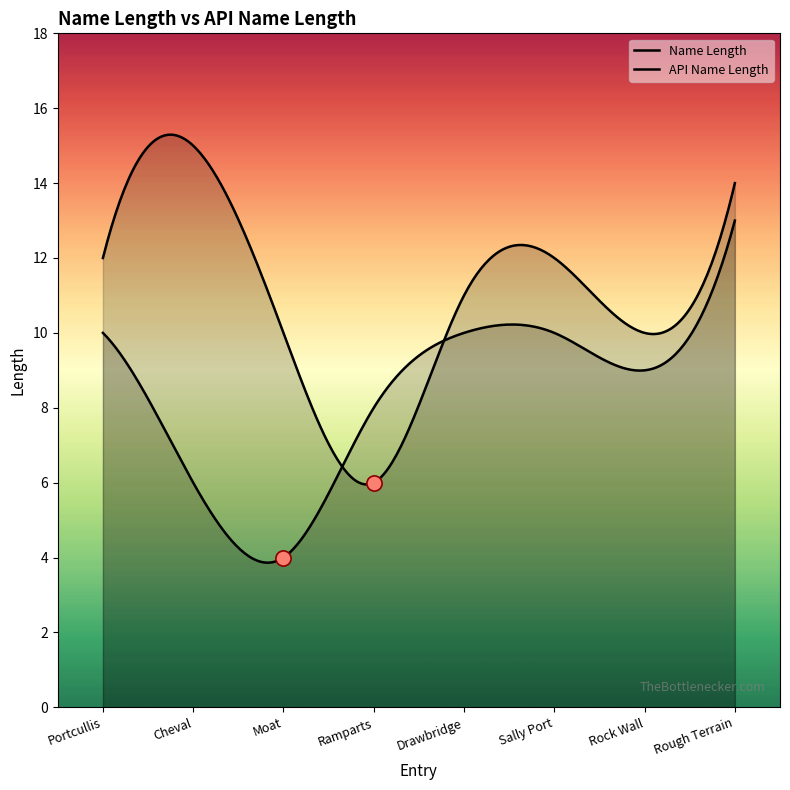

What is the total value across all series at Drawbridge?

21